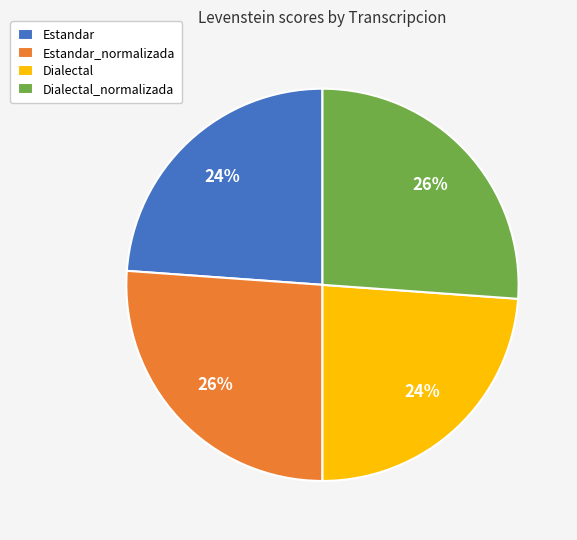

True or false: Estandar accounts for 33% of the total.

False